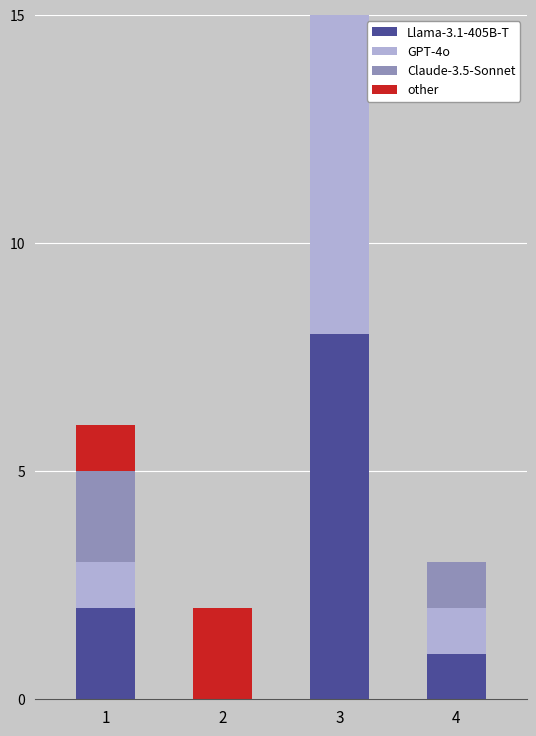

Reading left to right, transcribe all the data shown in this chart.

Llama-3.1-405B-T: 1=2	2=0	3=8	4=1
GPT-4o: 1=1	2=0	3=7	4=1
Claude-3.5-Sonnet: 1=2	2=0	3=9	4=1
other: 1=1	2=2	3=1	4=0